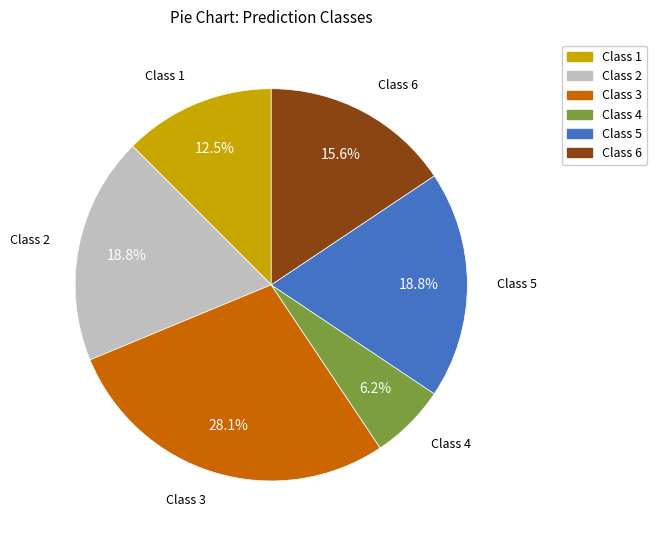

Is there any slice that represents more than half of the pie?

No